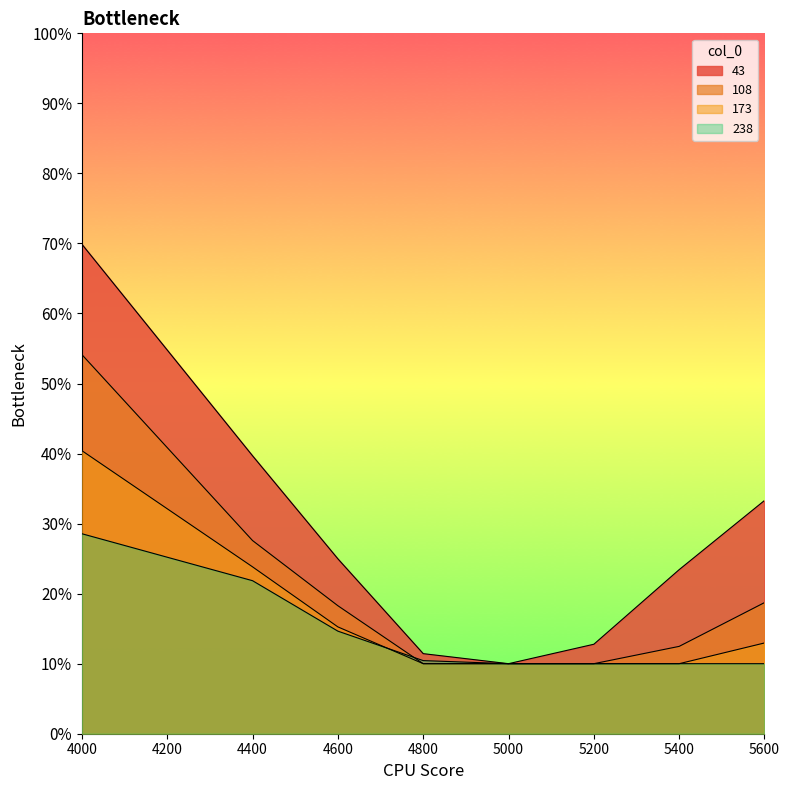

Is it true that 108 equals 0.1 at 4800?

True